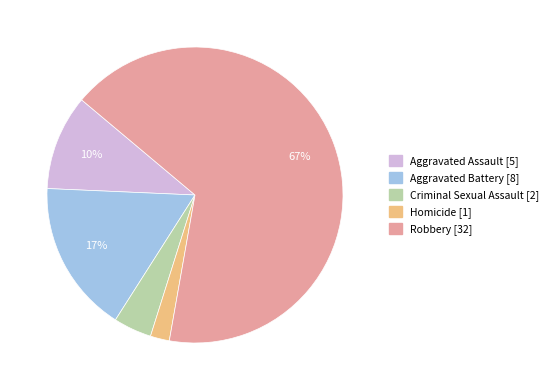

What percentage is the Homicide slice, to the nearest percent?

2%